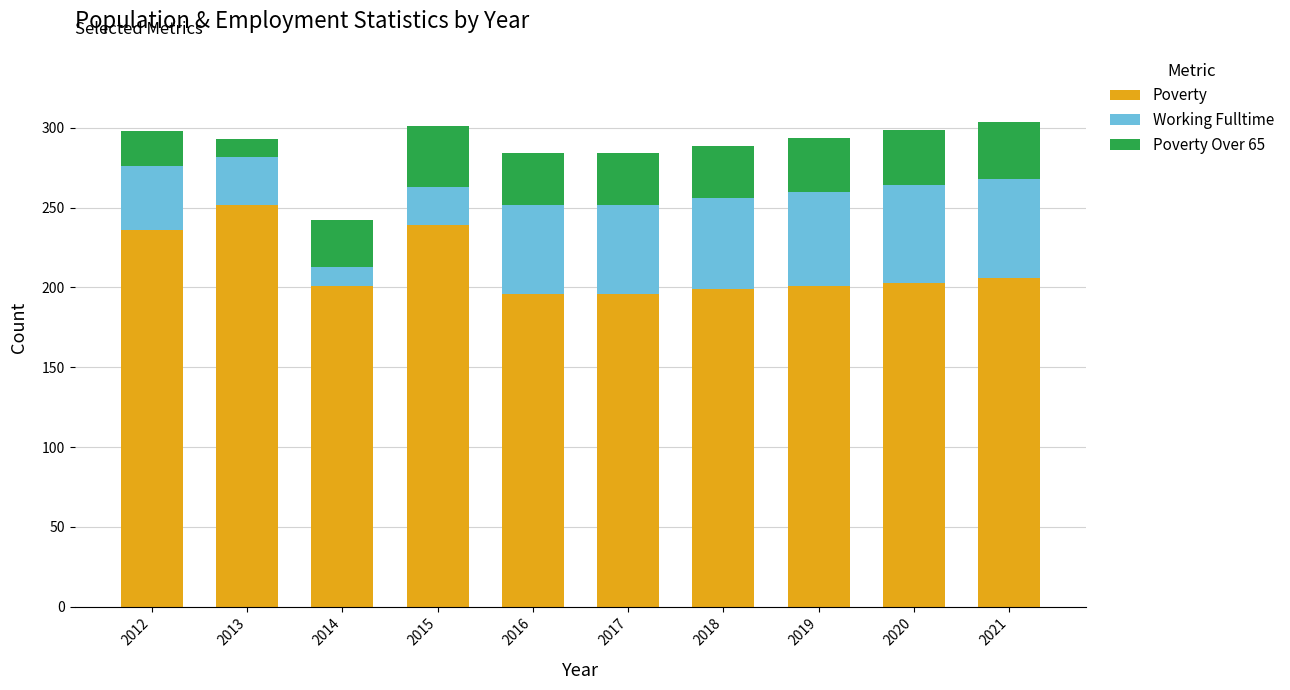

What are all the series names shown in the legend?

Poverty, Working Fulltime, Poverty Over 65